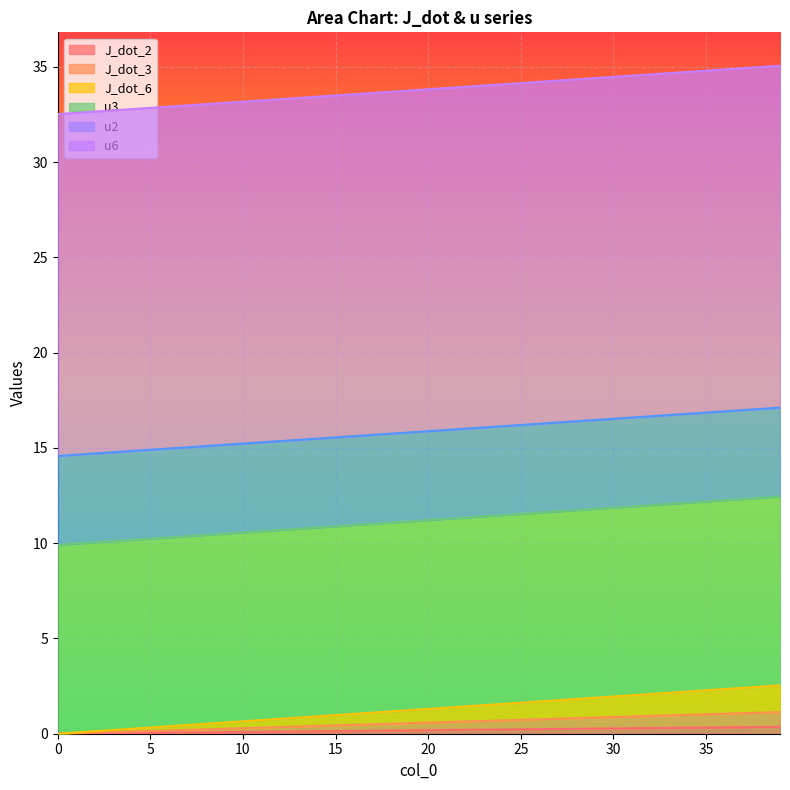

True or false: J_dot_3 has more than 1 points higher than both neighbors.

False